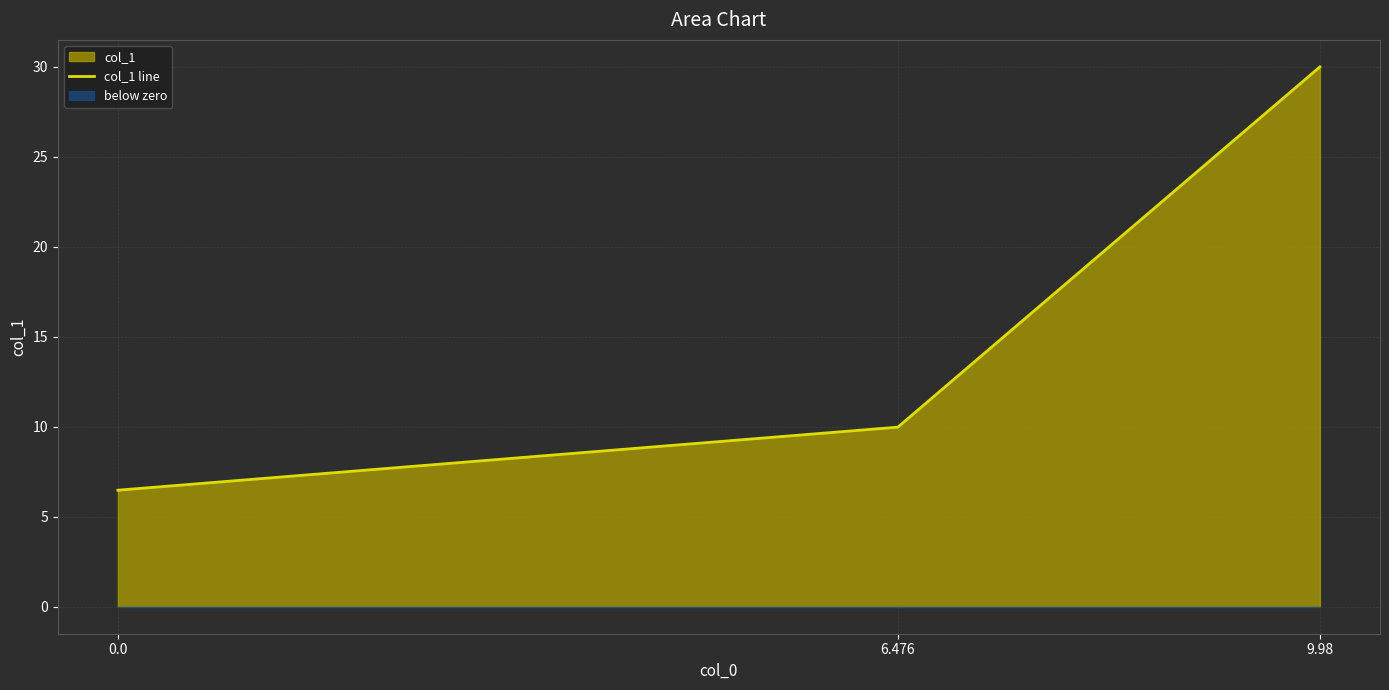

Reading left to right, extract all data points from this chart.

6.5	10.0	30.0